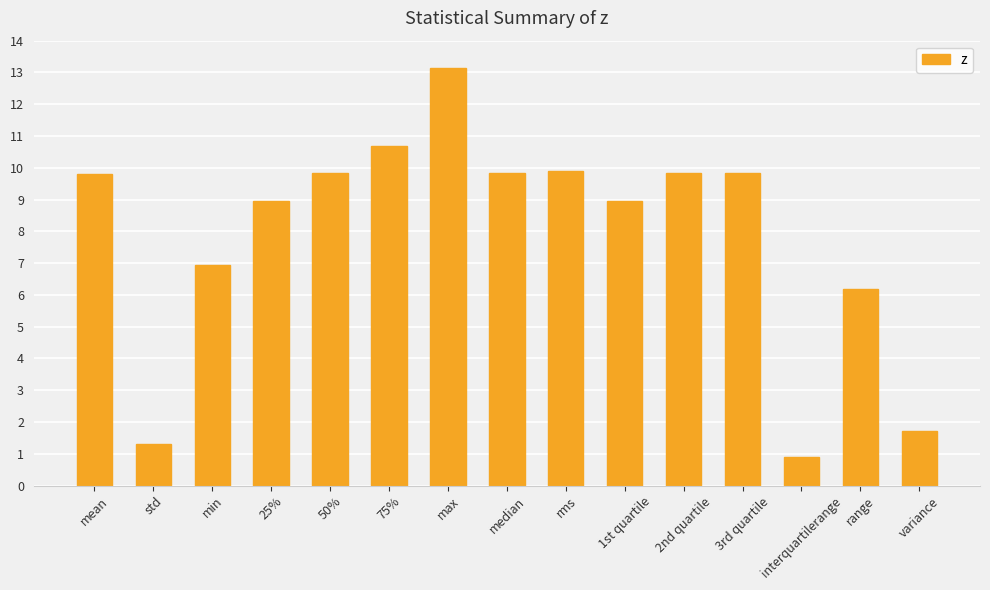

What is the difference between the values at variance and 2nd quartile?

8.1